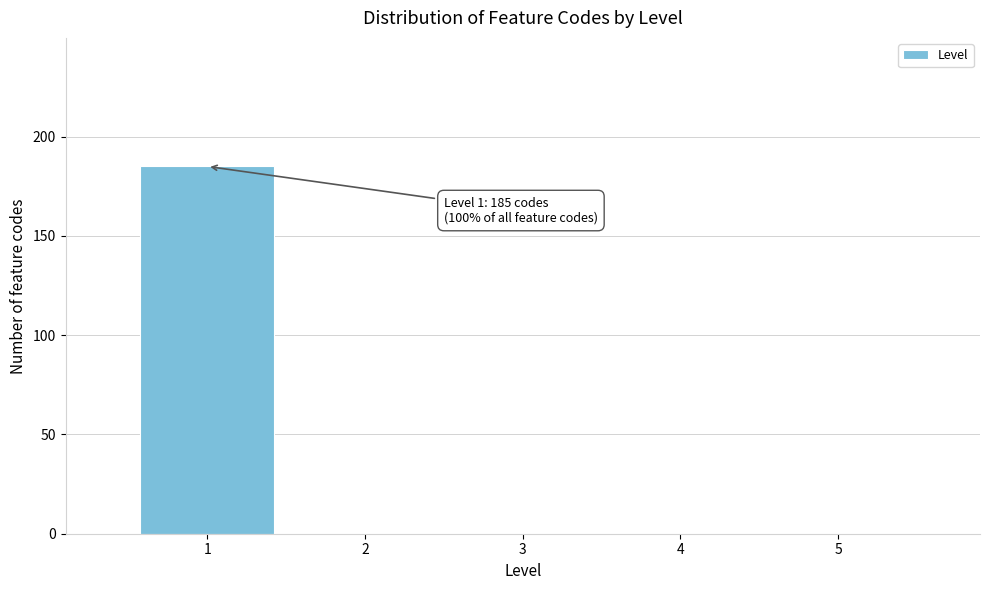

Over which range of the x-axis is the bar tallest?

0.5 to 1.5